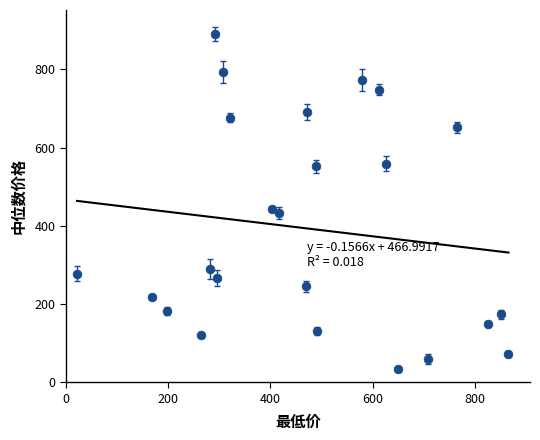

What Y value in the scatter plot is closest to 462?

443.7